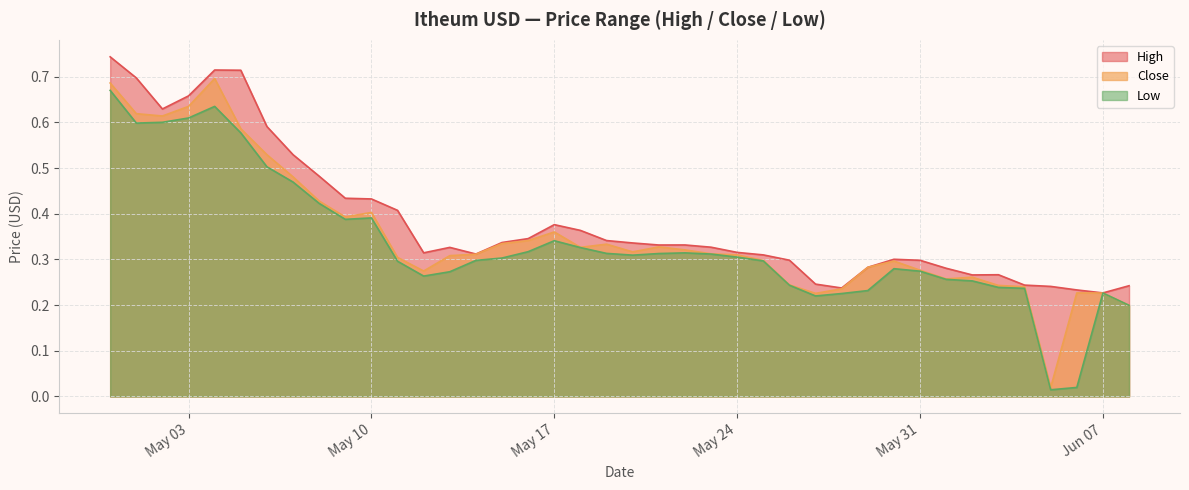

The Low series shows 0.1 at Jun 07. True or false?

False